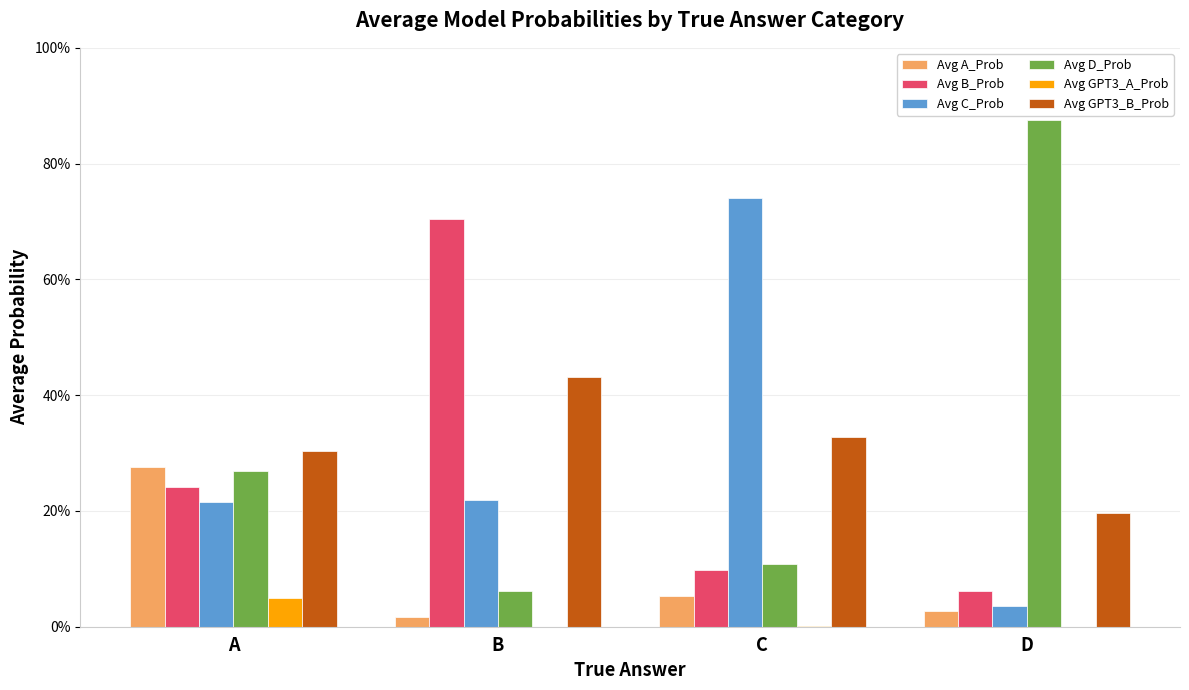

Are the bars grouped side by side (vs. stacked)?

Yes